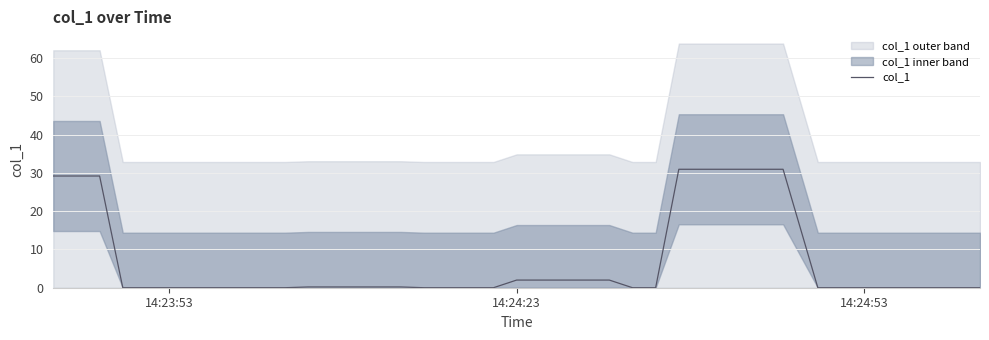

What is the highest value of the col_1 series?

31.0